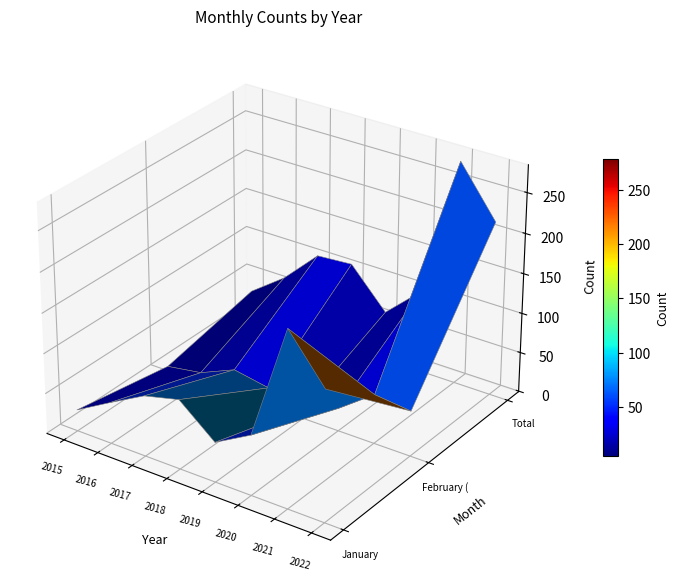

The value of February (through 02-12) at 2022 is 76. True or false?

False